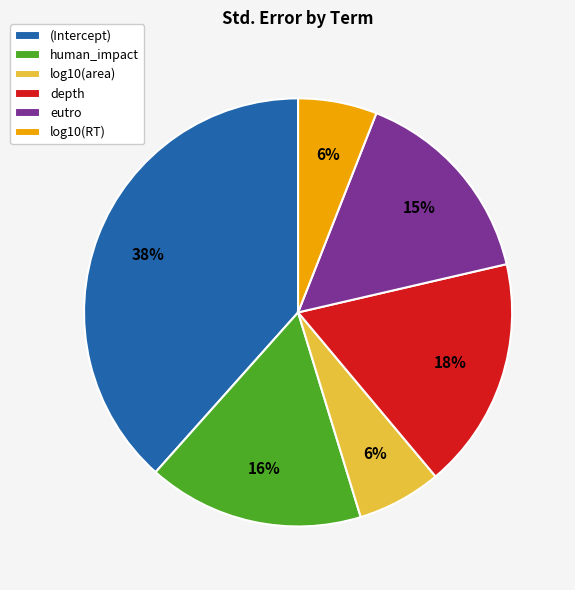

To the nearest percent, what is the difference between the largest and smallest slice percentages?

32%